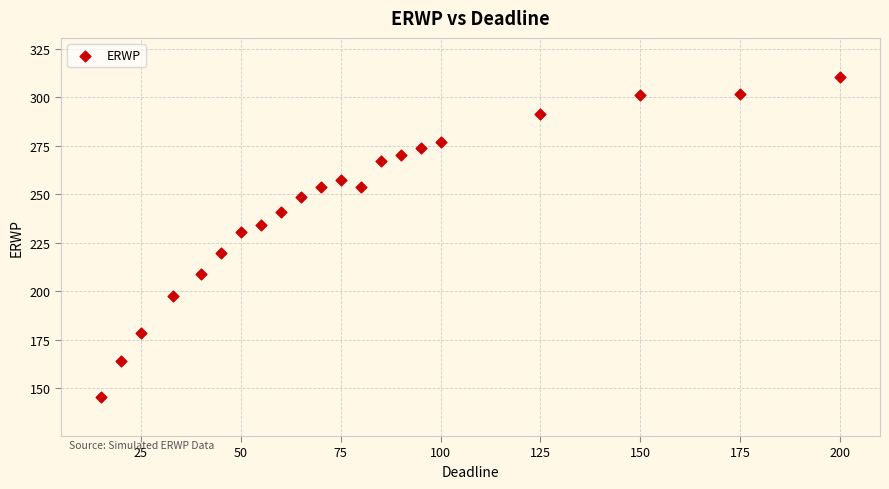

What Y value in the scatter plot is closest to 227?

230.8